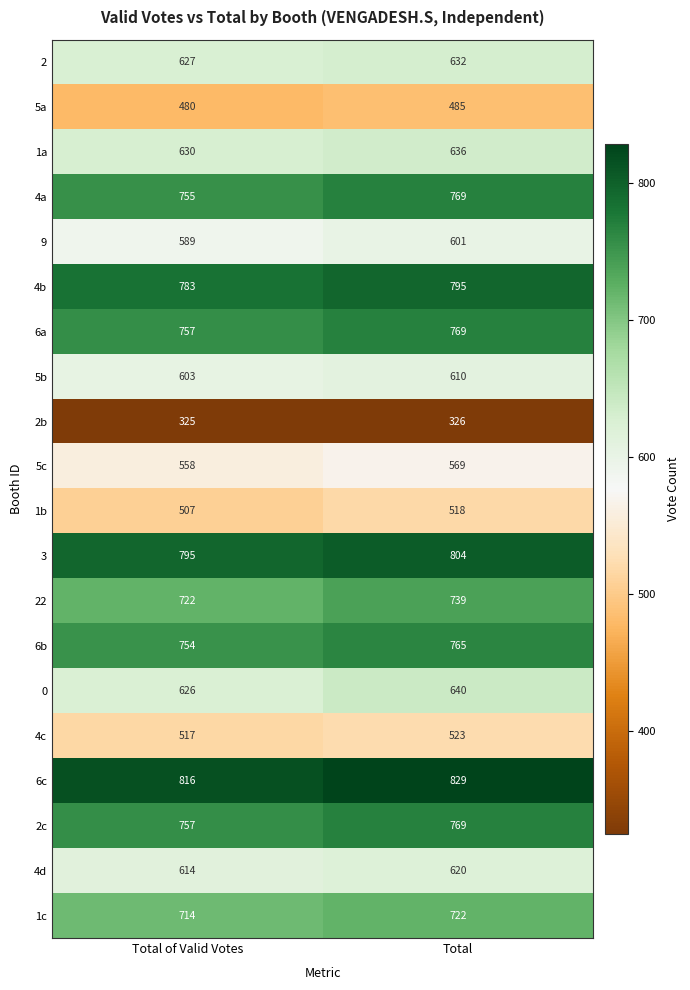

At which category is the sum across all series the highest?

Total